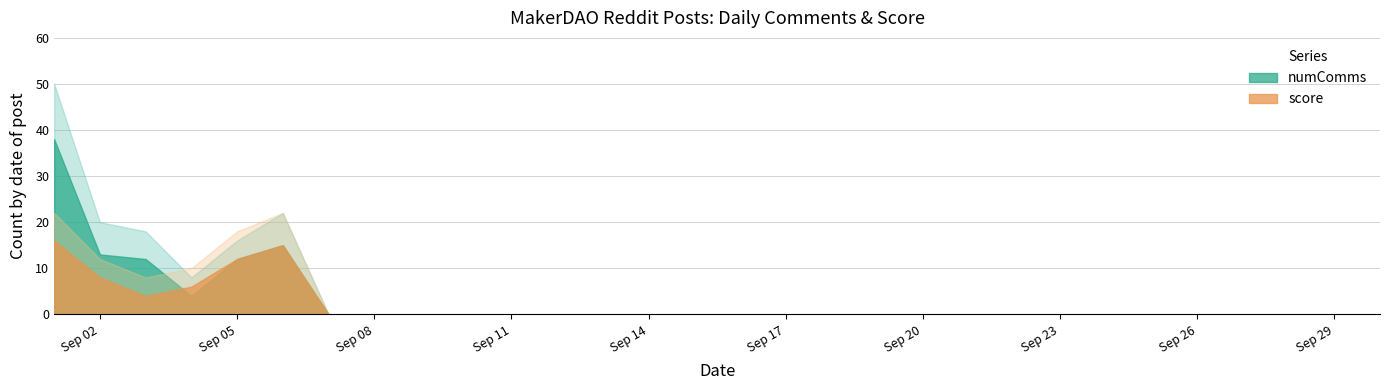

How many series are shown in this chart?

2